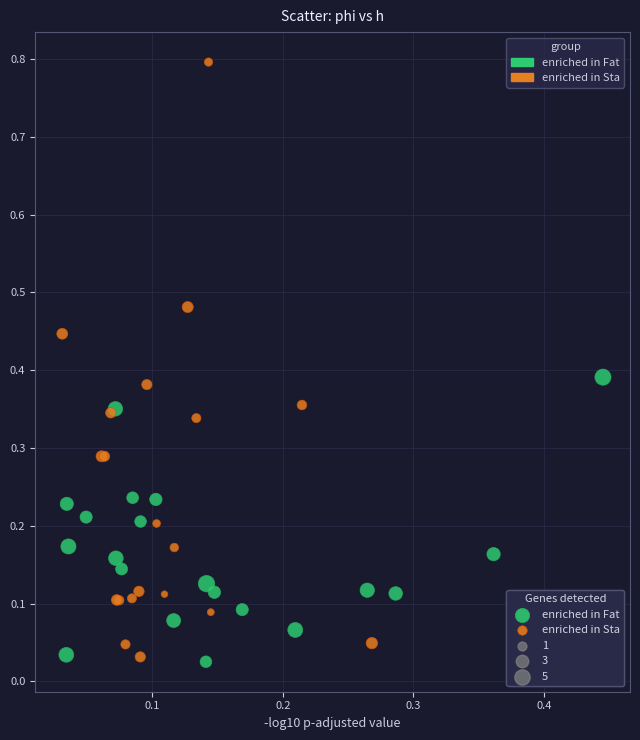

Which series has the largest Y range (max minus min)?

enriched in Sta